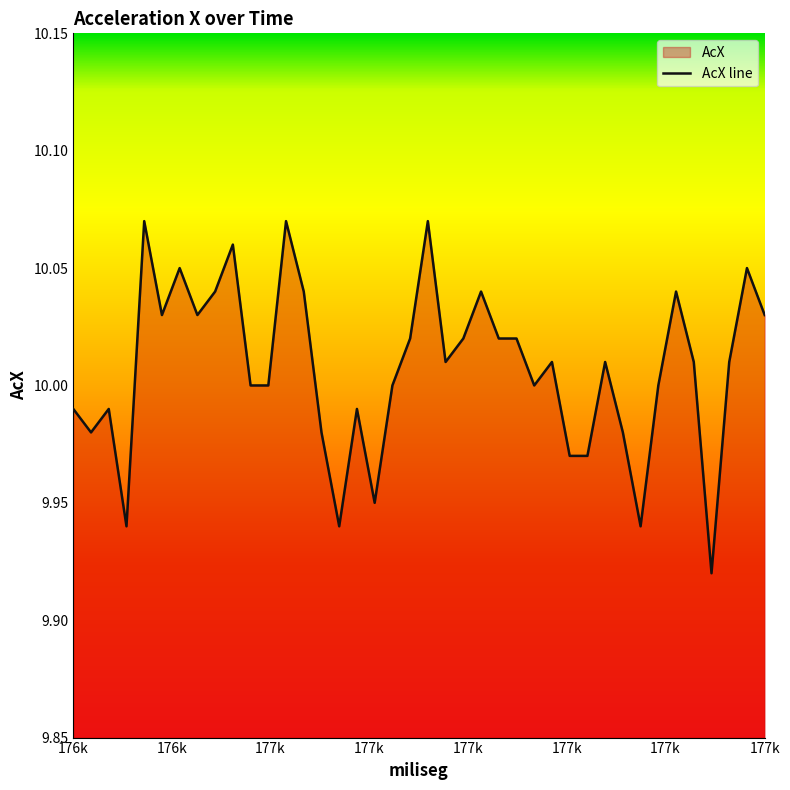

How many interior local valleys (lower than both neighbors) does the data have?

10